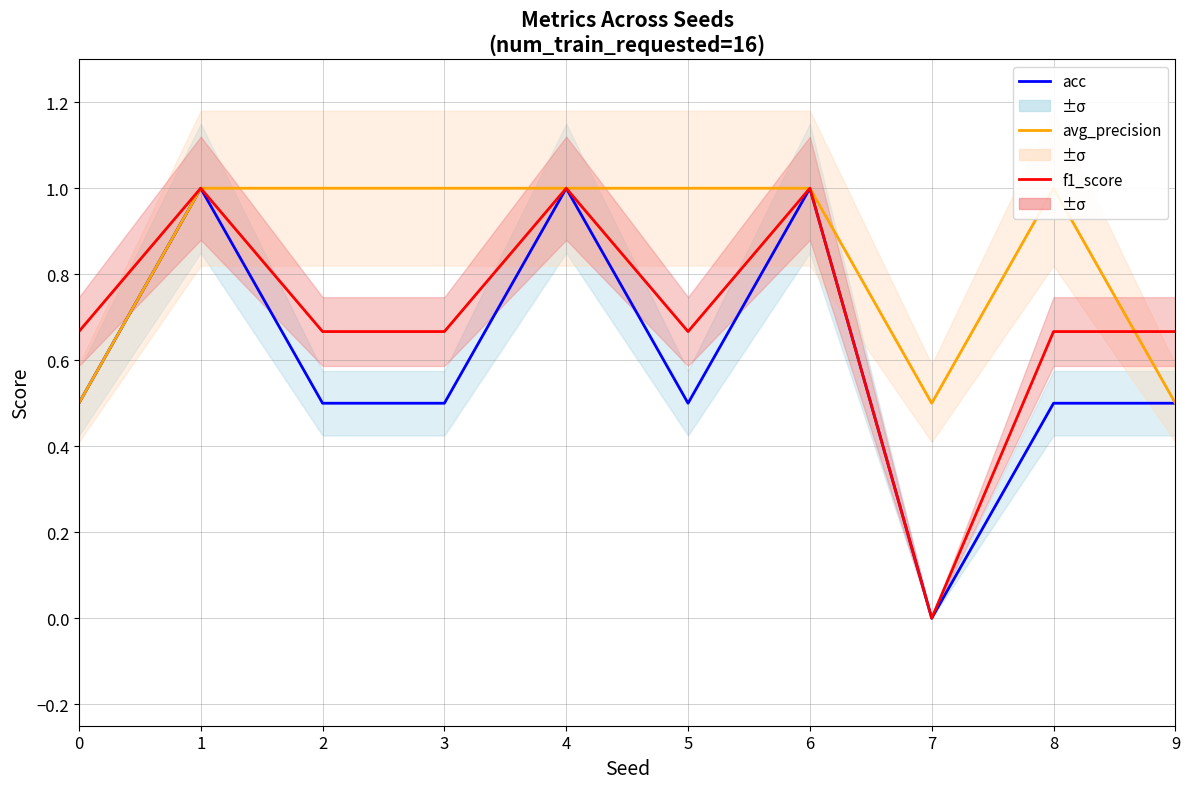

Does the chart display data point markers on the line(s)?

No